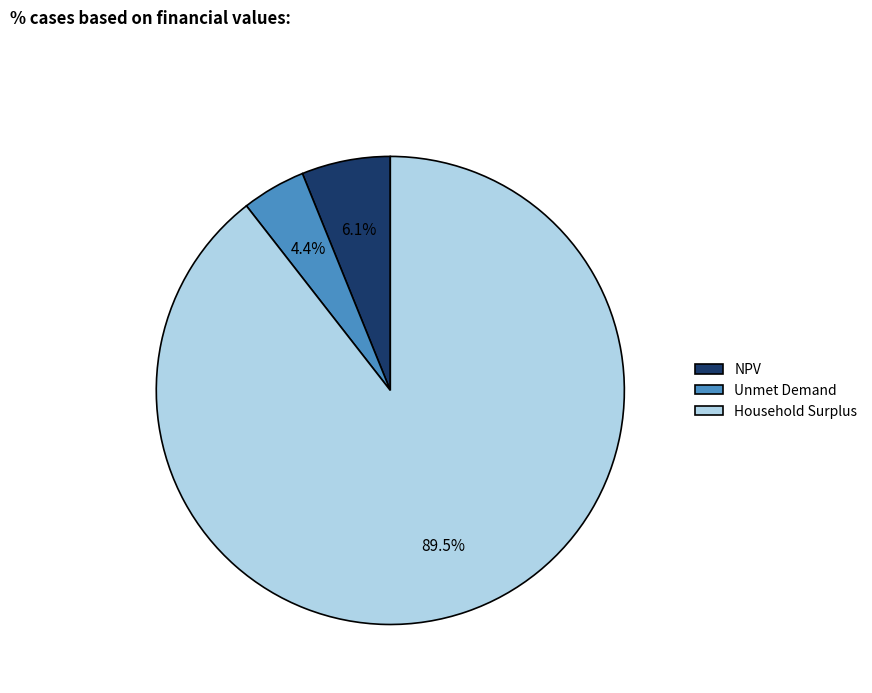

How many slices are in this pie chart?

3